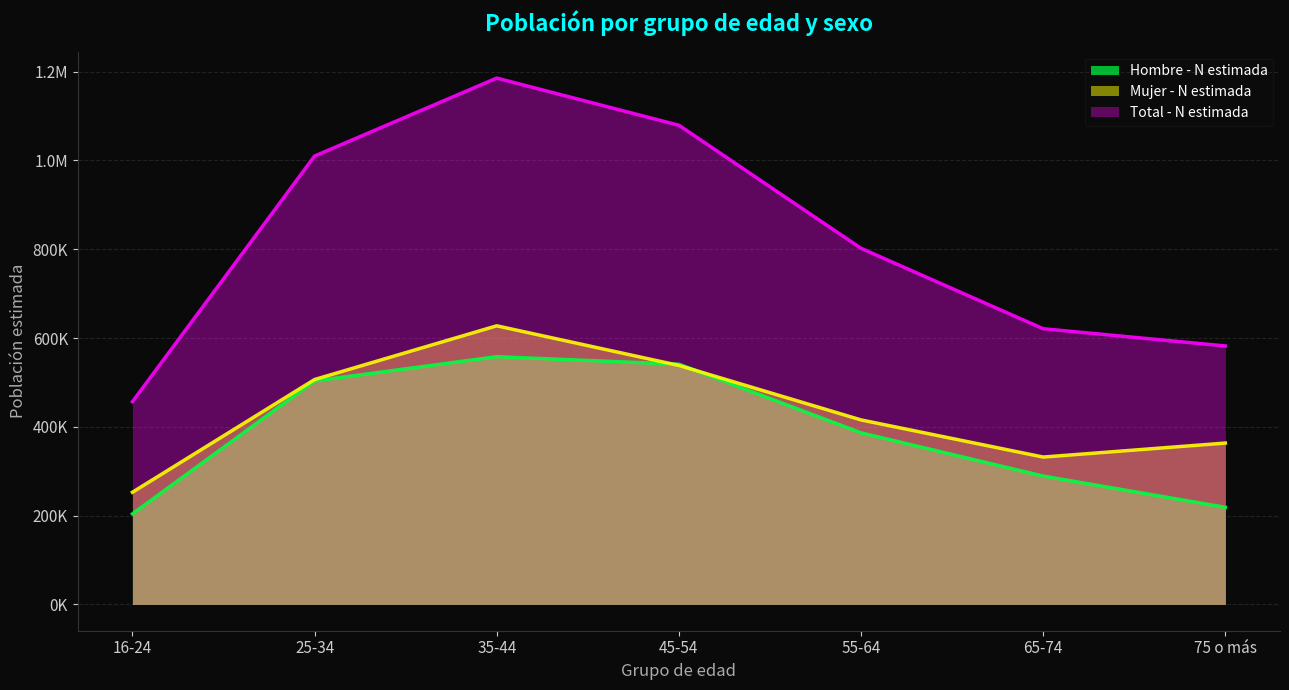

Which label corresponds to the smallest value in the chart?

16-24